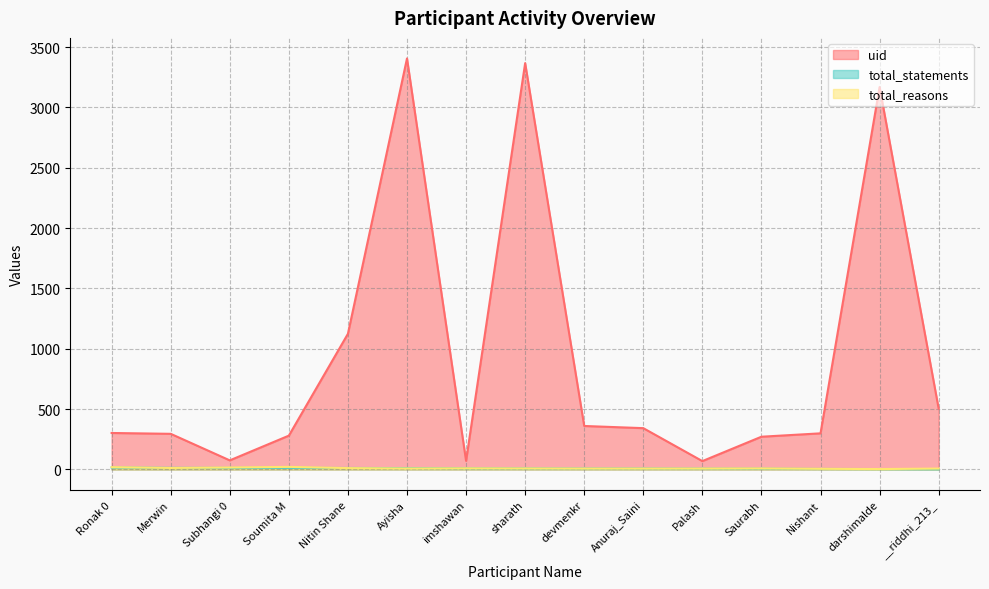

Which series has the largest total across all categories?

uid